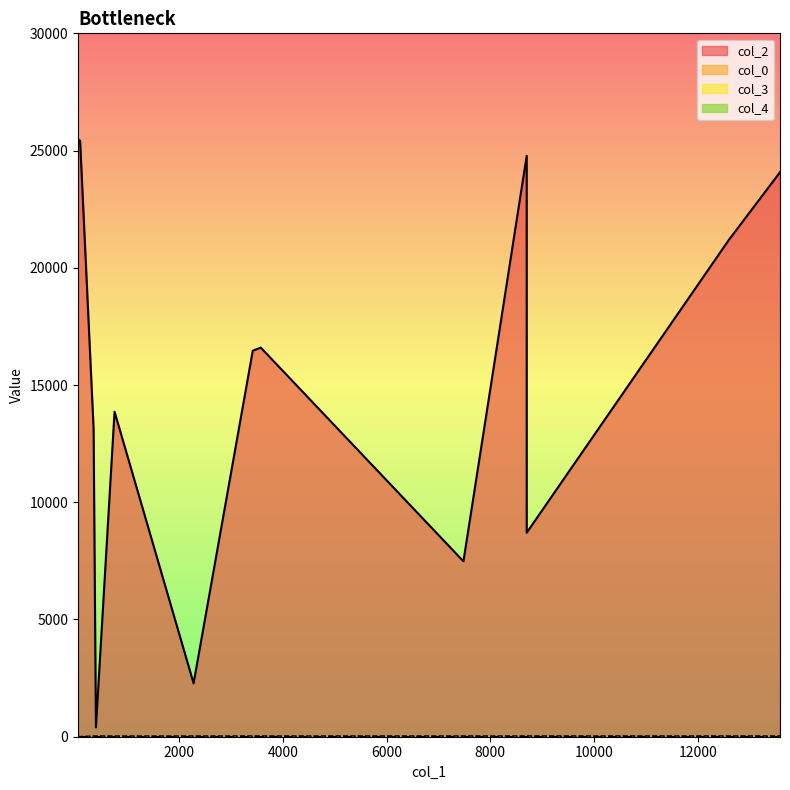

At which category does col_3 reach its first local valley?

3419